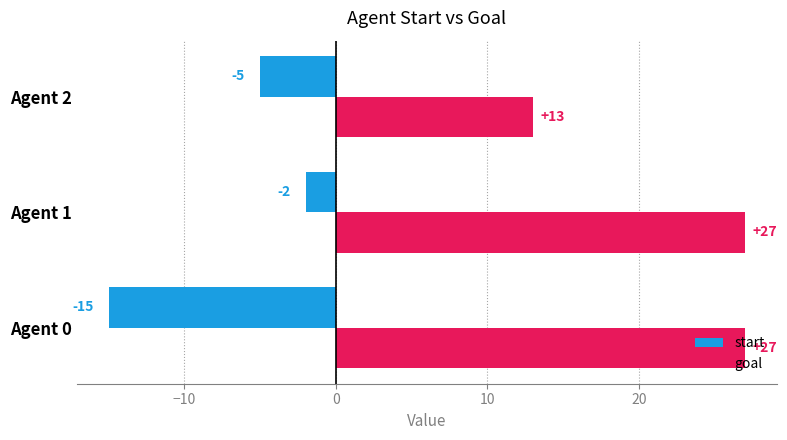

Rank the series at Agent 2 from highest to lowest value.

goal, start